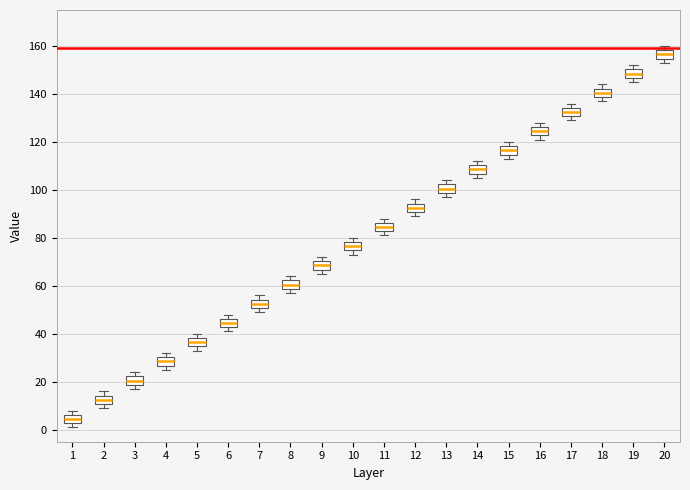

Reading left to right, transcribe this box plot: for each box, give where its median line is, the range the box spans, and where its two whiskers end, as read against the y-axis. The values are not printed on the chart, so give them approximately, as read against the axis.

1: median 4, box 2 to 6, whiskers 2 (just below the box's lower edge) to 8
2: median 12, box 10 to 14, whiskers 10 (just below the box's lower edge) to 16
3: median 20, box 18 to 22, whiskers 18 (just below the box's lower edge) to 24
4: median 28, box 26 to 30, whiskers 26 (just below the box's lower edge) to 32
5: median 36, box 34 to 38, whiskers 34 (just below the box's lower edge) to 40
6: median 44, box 42 to 46, whiskers 42 (just below the box's lower edge) to 48
7: median 52, box 50 to 54, whiskers 50 (just below the box's lower edge) to 56
8: median 60, box 58 to 62, whiskers 58 (just below the box's lower edge) to 64
9: median 68, box 66 to 70, whiskers 66 (just below the box's lower edge) to 72
10: median 76, box 74 to 78, whiskers 74 (just below the box's lower edge) to 80
11: median 84, box 82 to 86, whiskers 82 (just below the box's lower edge) to 88
12: median 92, box 90 to 94, whiskers 90 (just below the box's lower edge) to 96
13: median 100, box 98 to 102, whiskers 98 (just below the box's lower edge) to 104
14: median 108, box 106 to 110, whiskers 106 (just below the box's lower edge) to 112
15: median 116, box 114 to 118, whiskers 114 (just below the box's lower edge) to 120
16: median 124, box 122 to 126, whiskers 122 (just below the box's lower edge) to 128
17: median 132, box 130 to 134, whiskers 130 (just below the box's lower edge) to 136
18: median 140, box 138 to 142, whiskers 138 (just below the box's lower edge) to 144
19: median 148, box 146 to 150, whiskers 146 (just below the box's lower edge) to 152
20: median 156, box 154 to 158, whiskers 154 (just below the box's lower edge) to 160